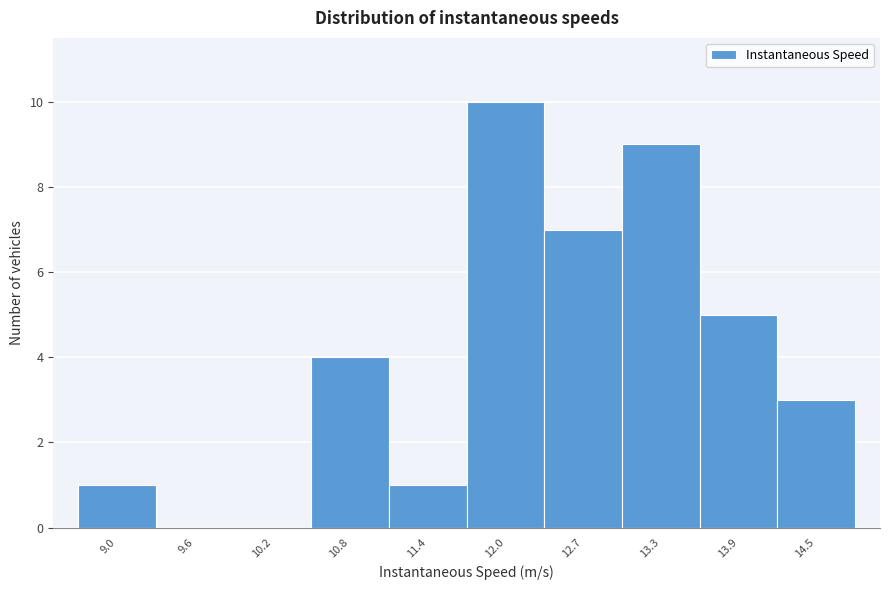

Reading right to left, transcribe all the data shown in this chart.

14.5=3	13.9=5	13.3=9	12.7=7	12.0=10	11.4=1	10.8=4	10.2=0	9.6=0	9.0=1